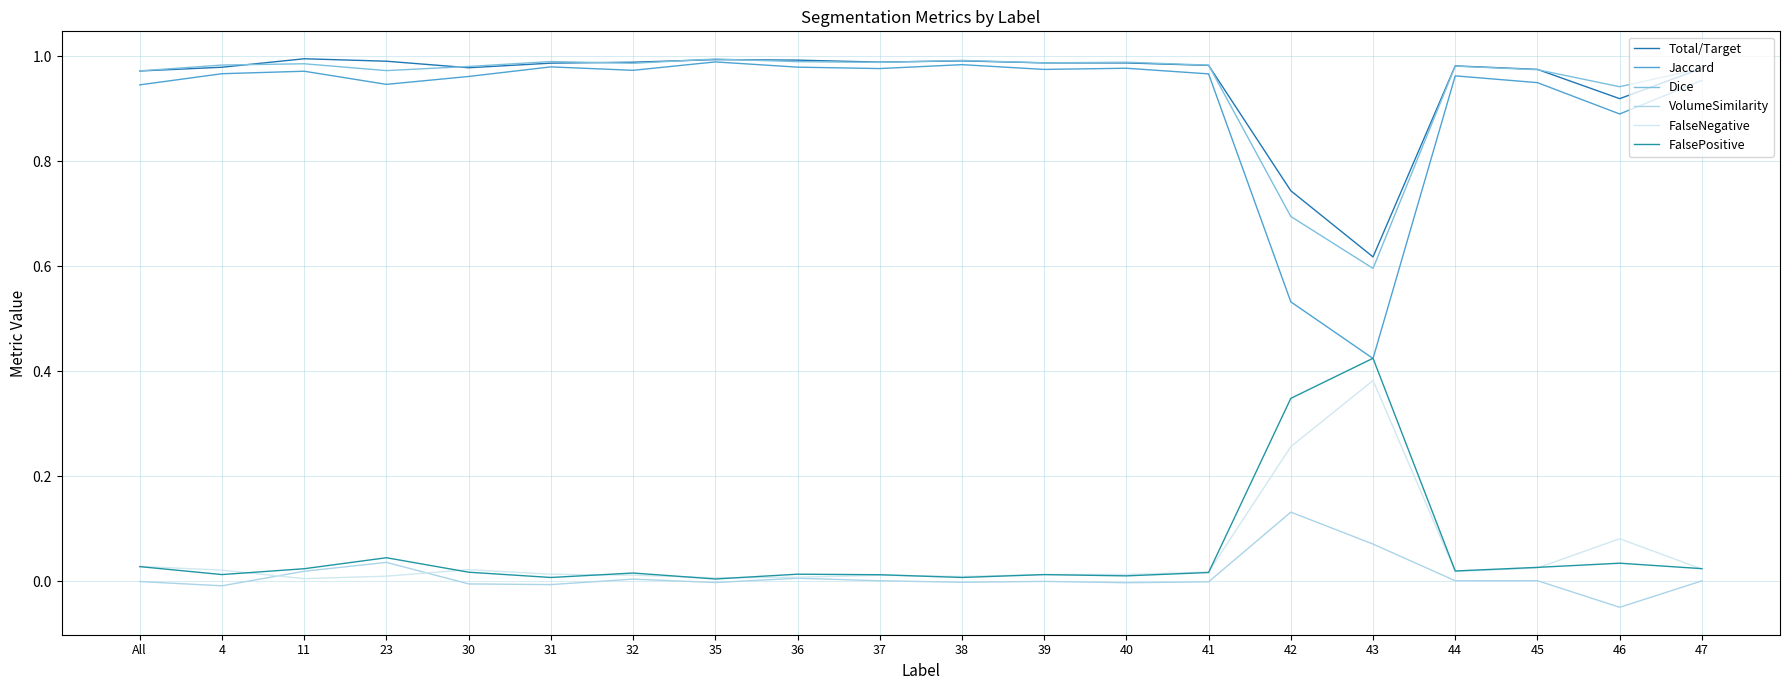

Does the chart have visible grid lines?

Yes